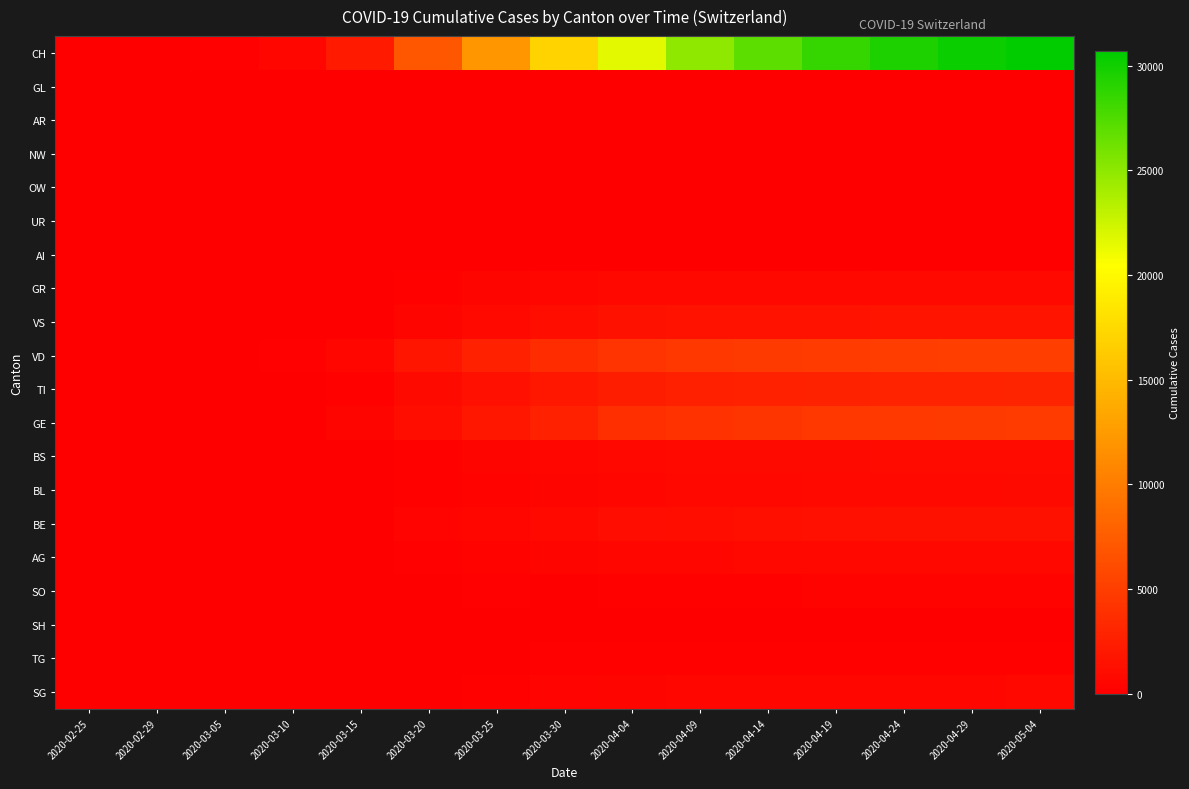

How many series are shown in this chart?

20